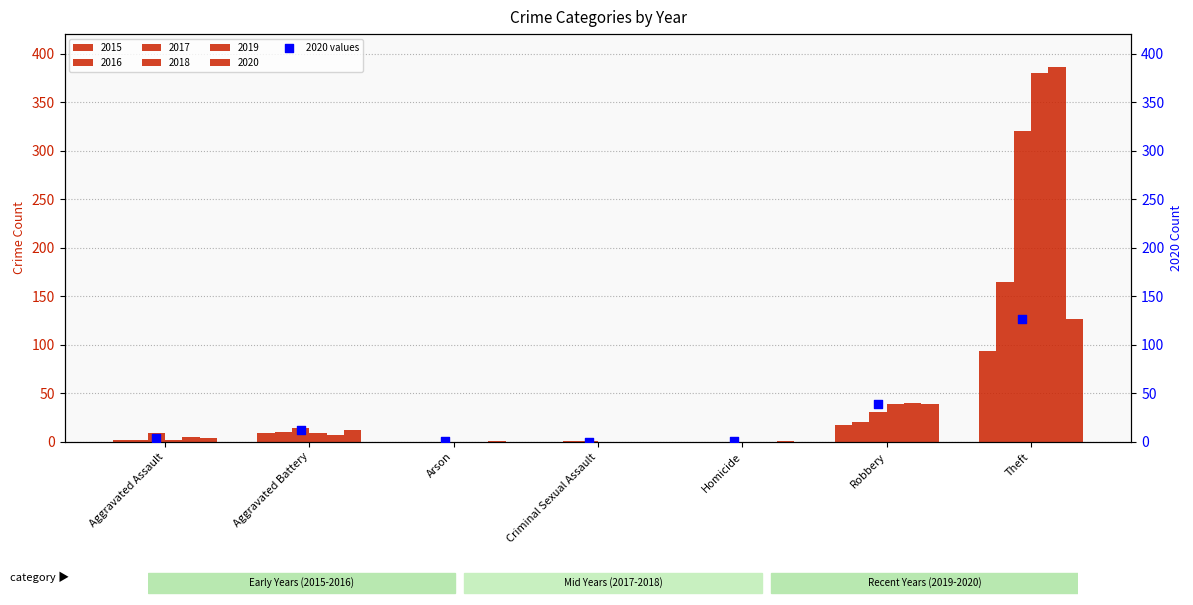

What is the ratio of the value at Arson to the value at Aggravated Assault?

0.2